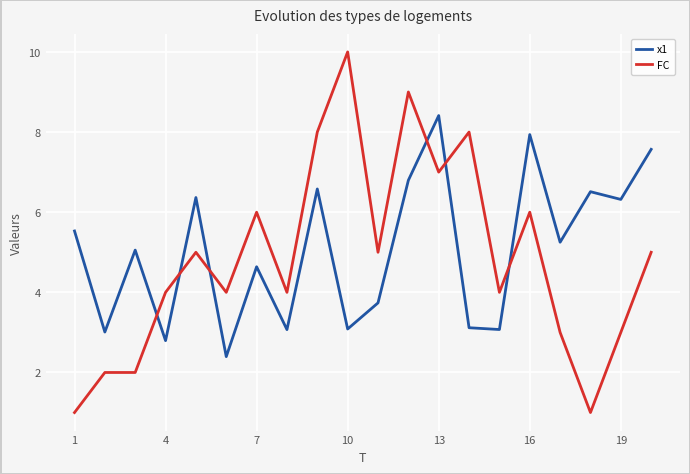

How many categories are shown in the chart?

20